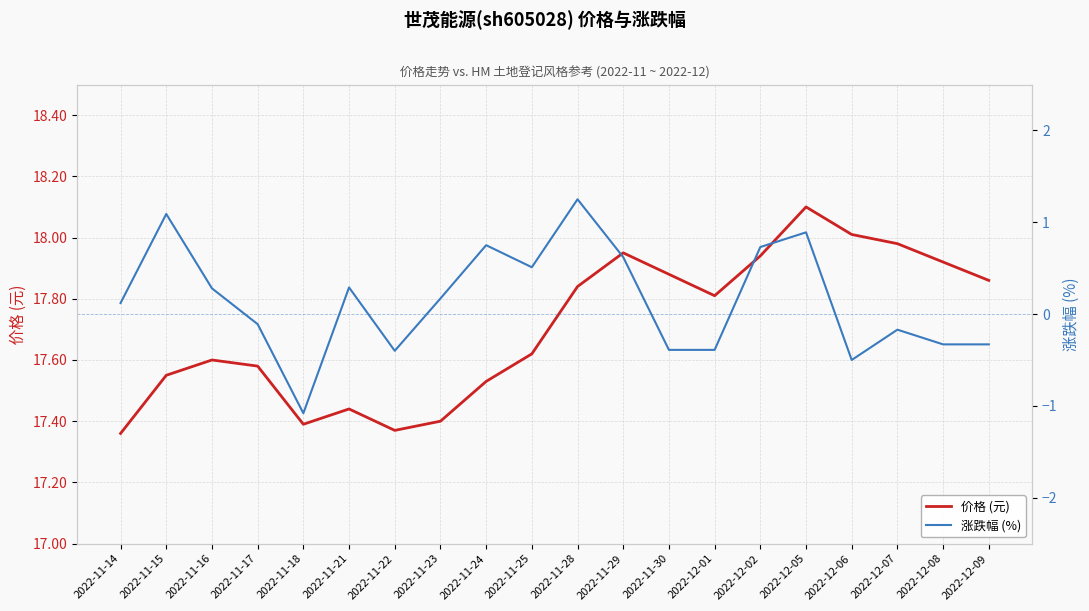

What is the total value across all series at 2022-11-15?

18.6